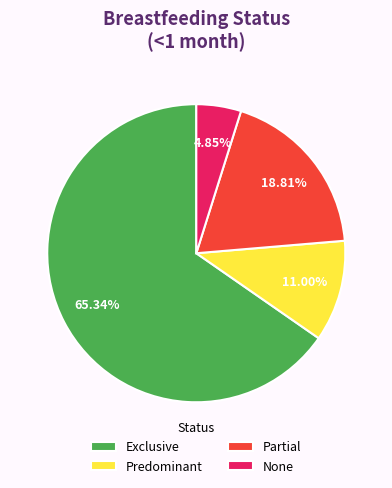

Which category has the biggest portion of the pie?

Exclusive